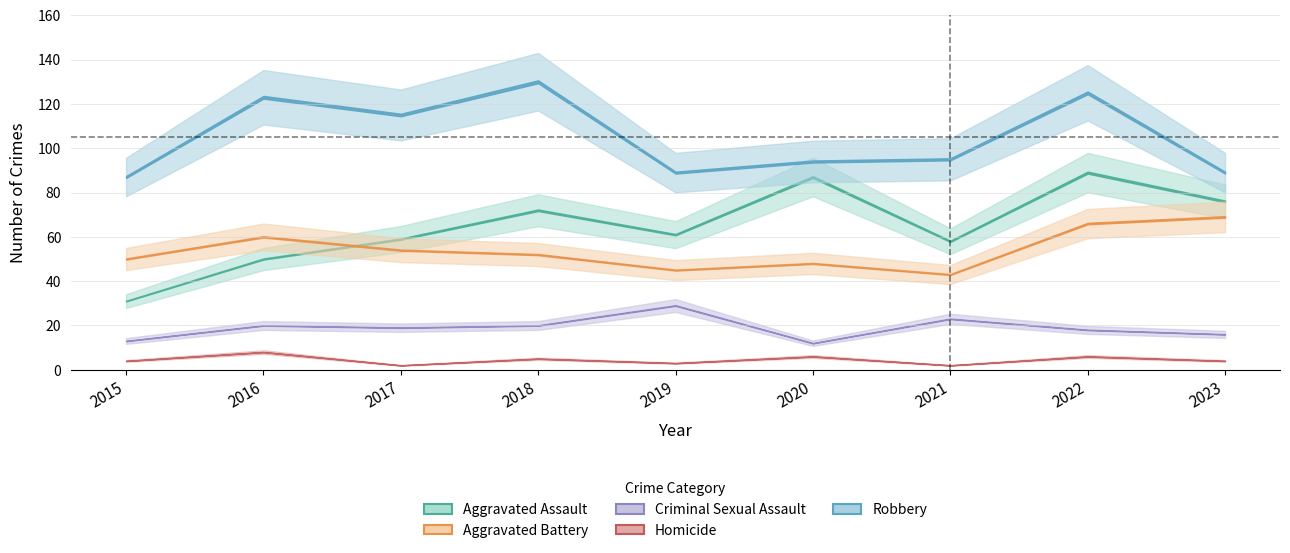

How many categories are shown in the chart?

9